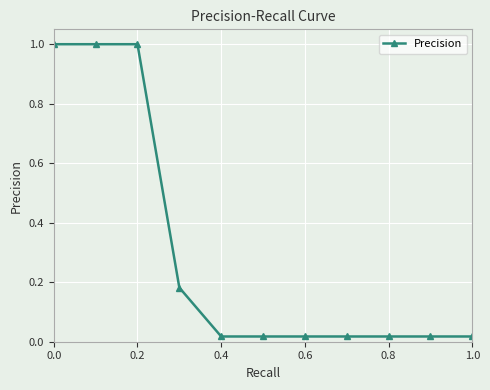

What is the maximum value shown in the chart?

1.0